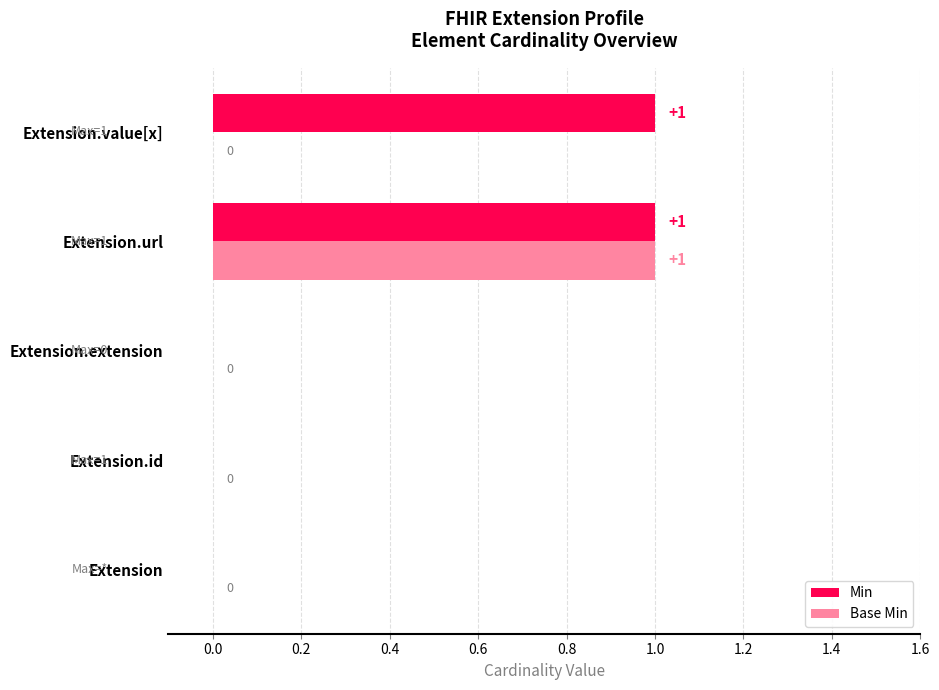

Which category has the highest value in the Base Min series?

Extension.url